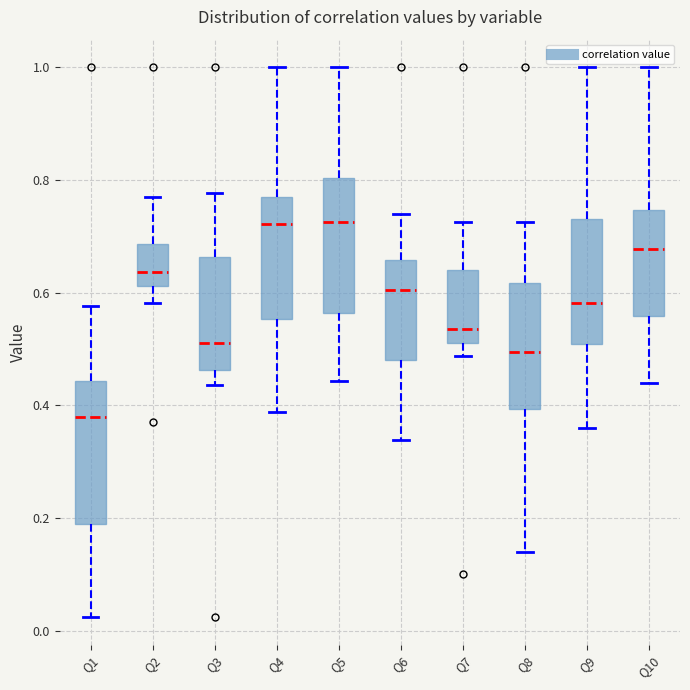

Which box's median line is the lowest?

Q1